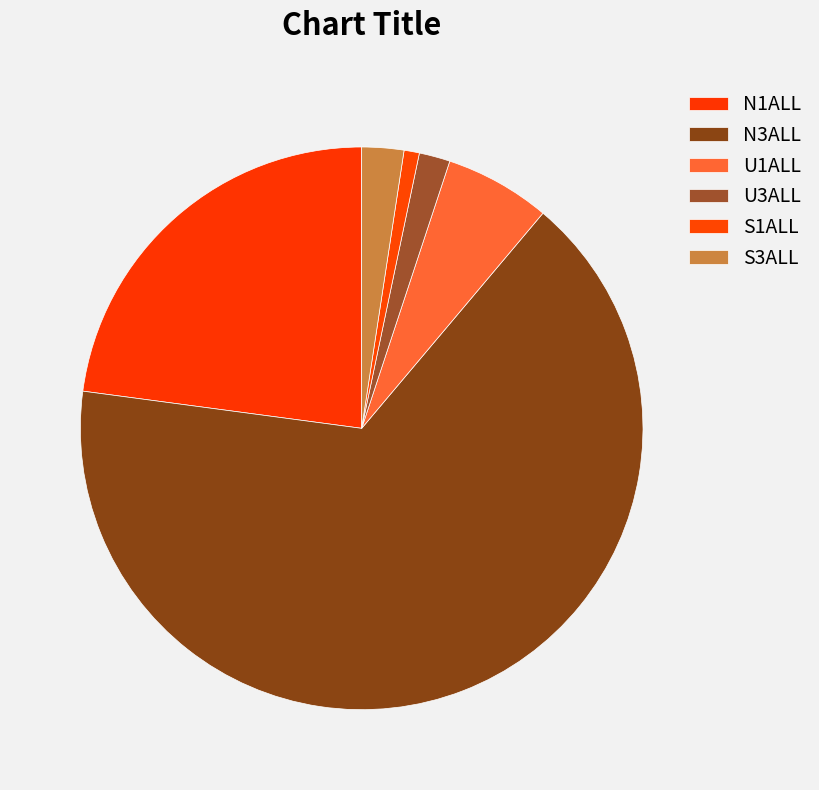

How many slices are in this pie chart?

6